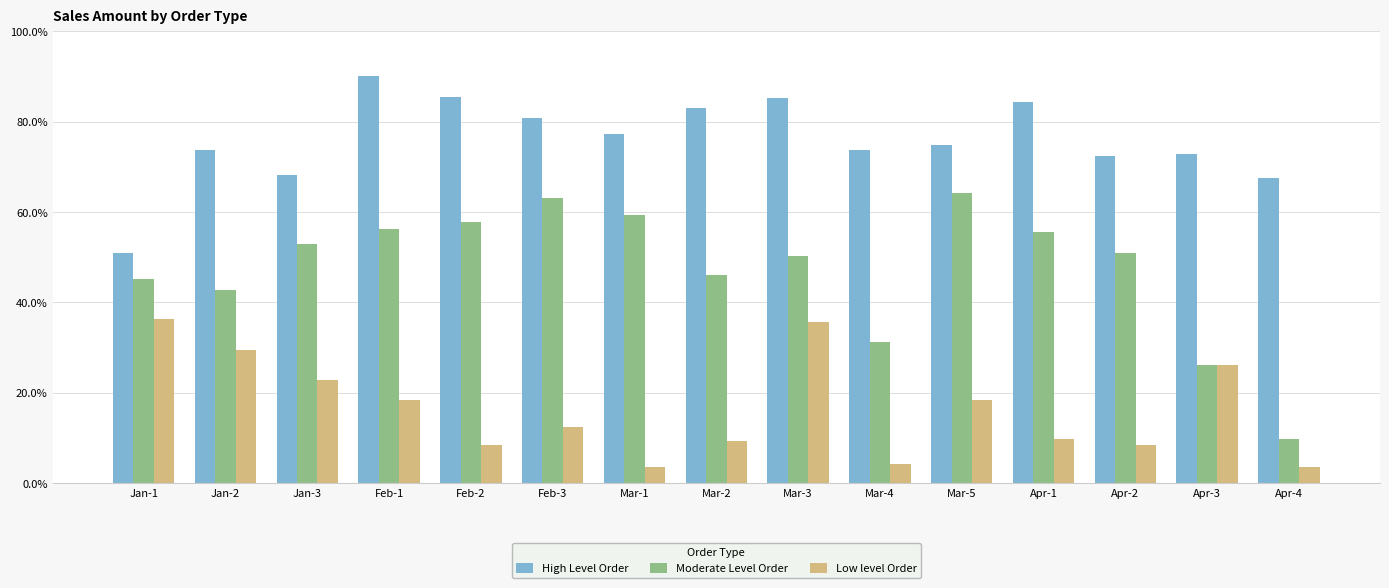

How many values in the Low level Order series exceed 12?

8